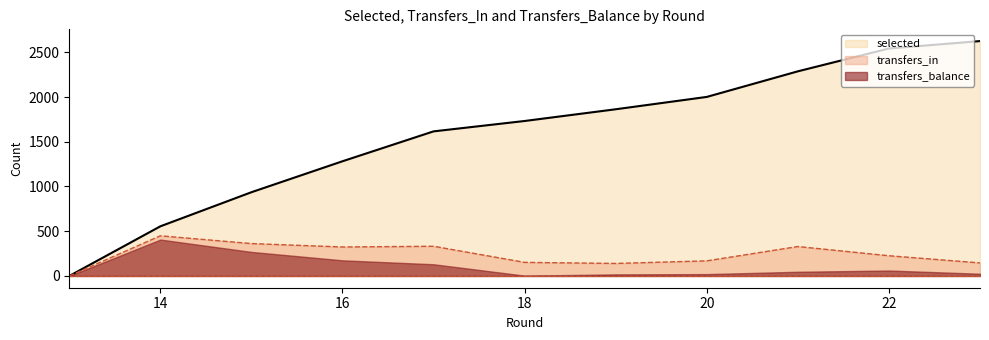

Reading left to right, extract all data points from this chart.

selected: 0	555	936	1282	1616	1732	1863	2001	2287	2542	2625
transfers_in: 0	449	362	324	332	152	140	169	329	226	146